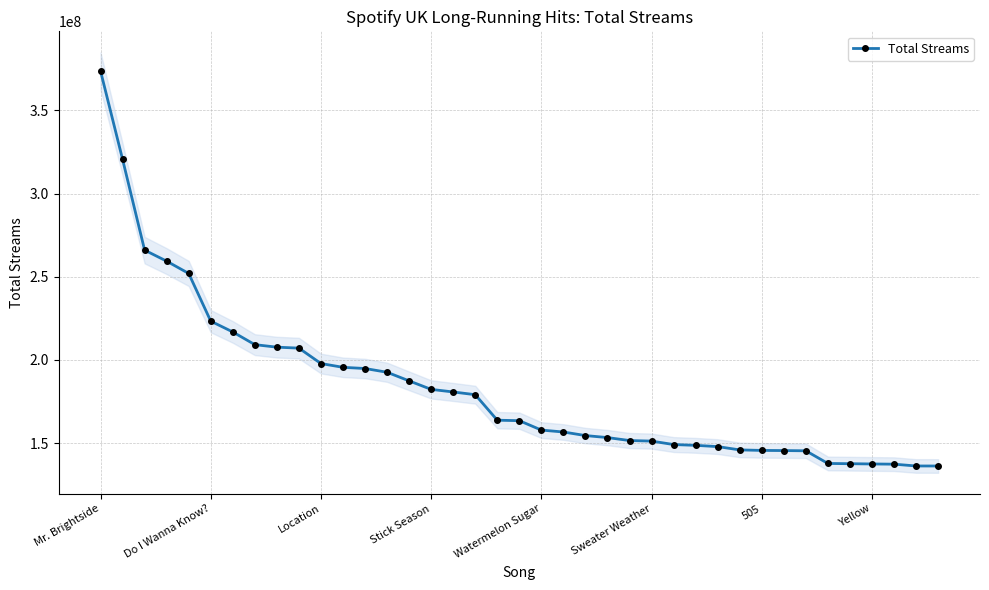

What is the difference between the values at 14 and 24?

35873891